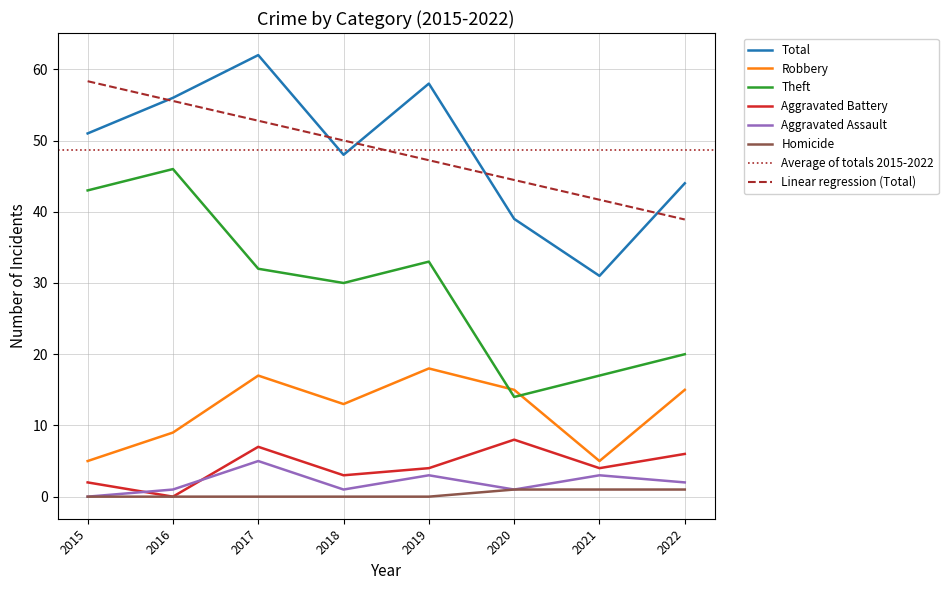

The Homicide series shows -1 at 2015. True or false?

False